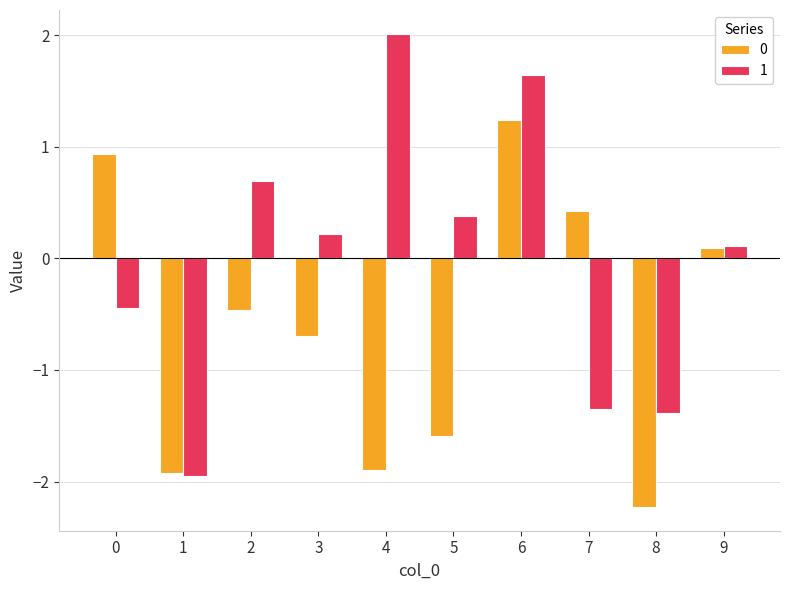

List the series in order of their overall mean, lowest first.

0, 1